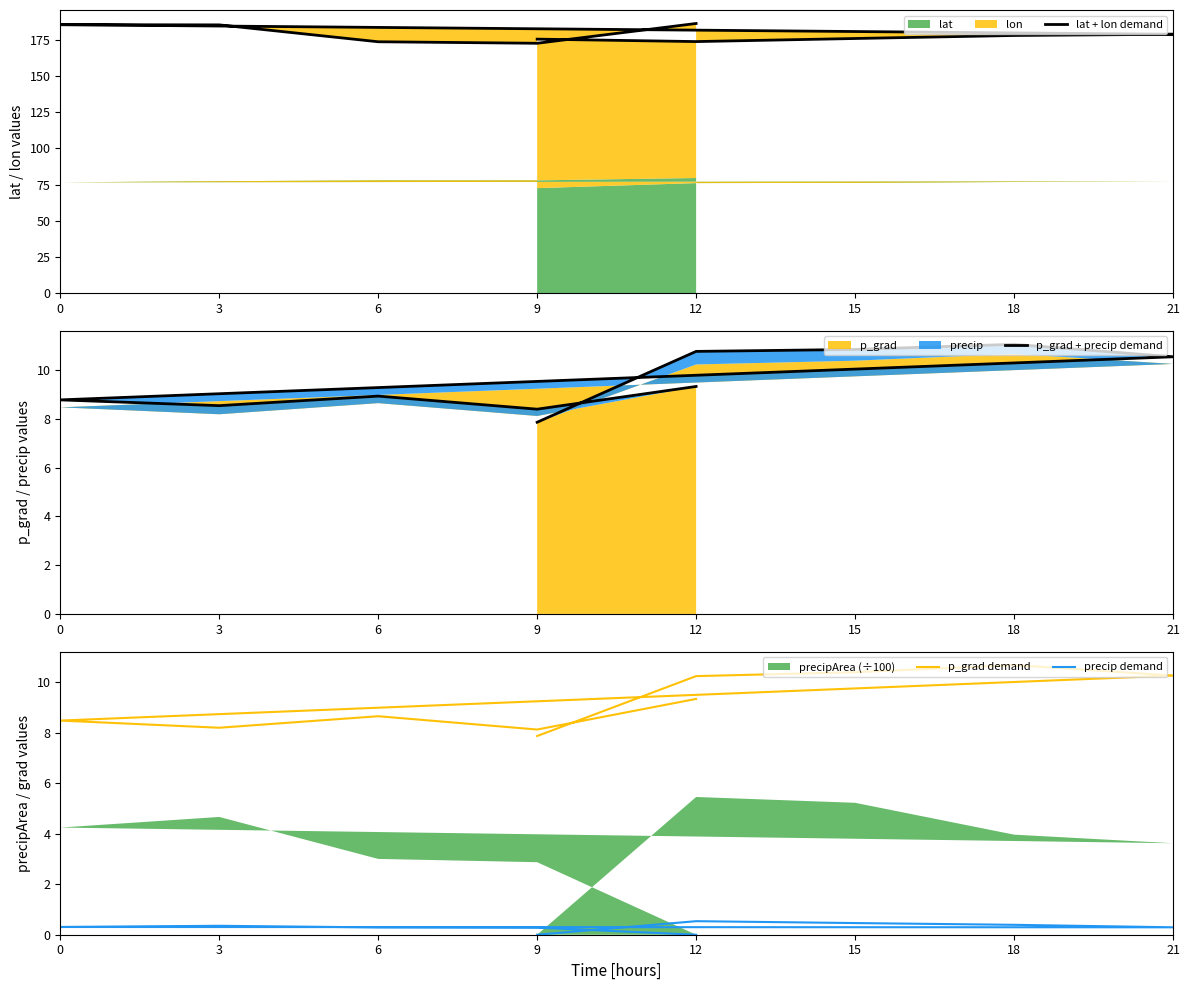

True or false: lat + lon demand and precip demand cross at least once.

False